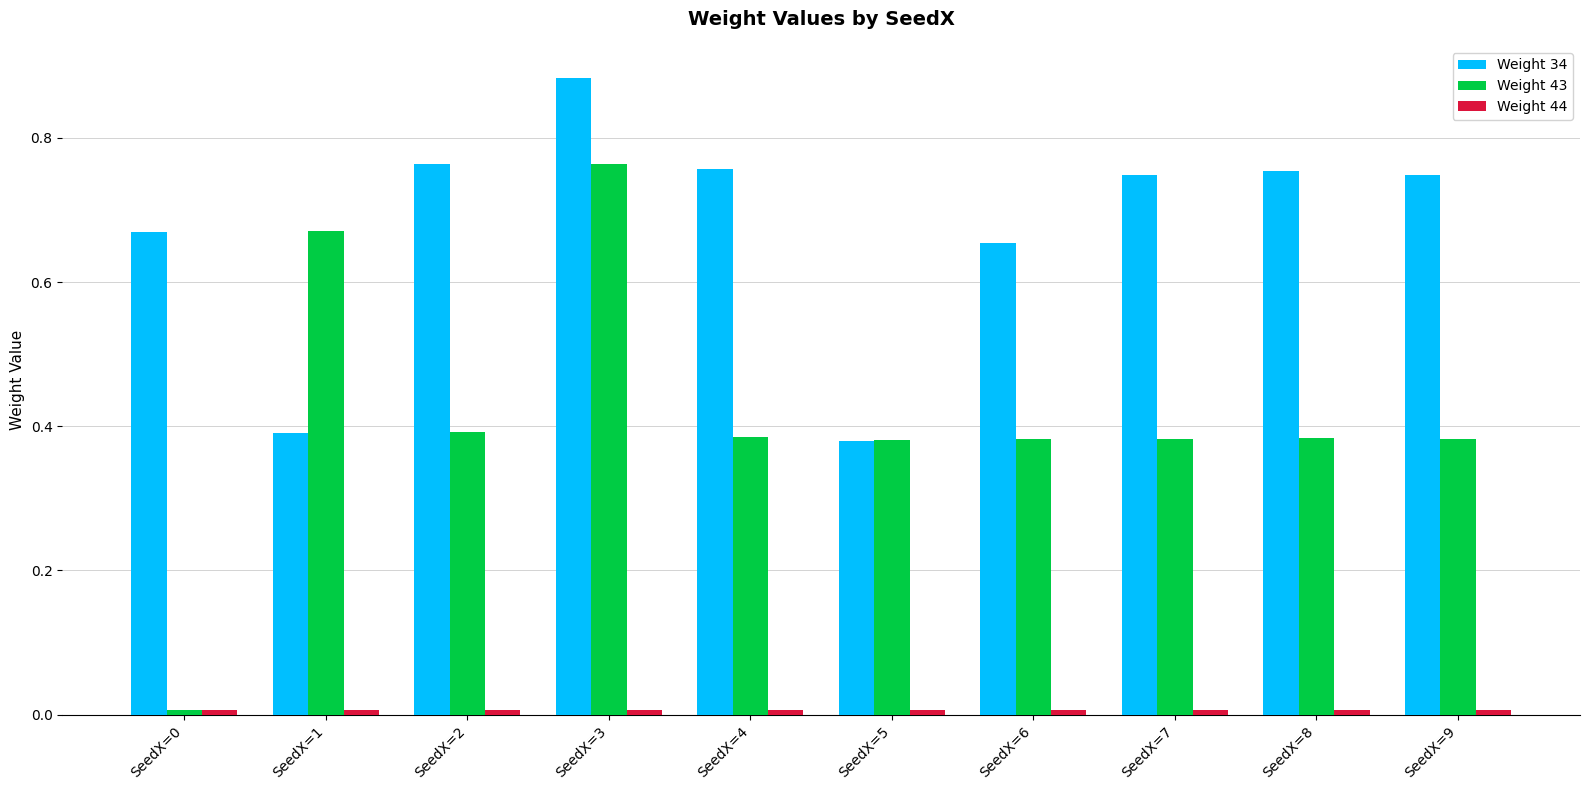

Which category has the highest value across all series?

SeedX=3